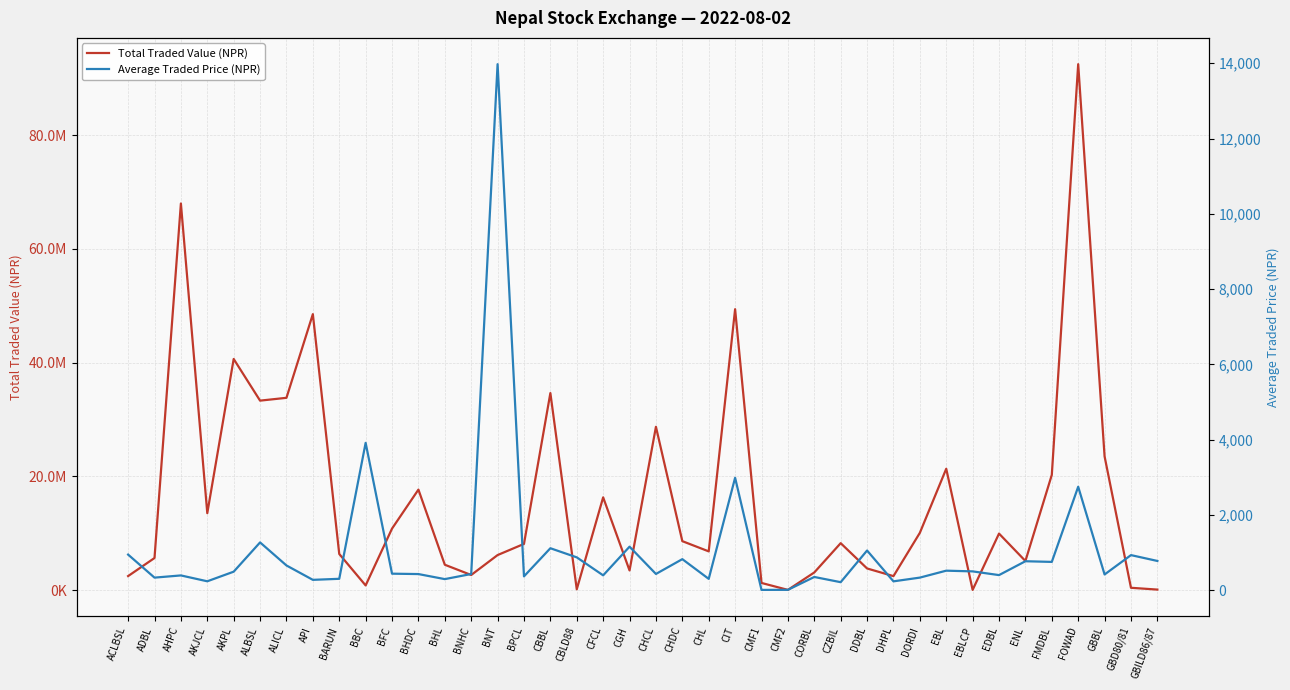

What is the sum of the Average Traded Price (NPR) values at AHPC and API?

667.7